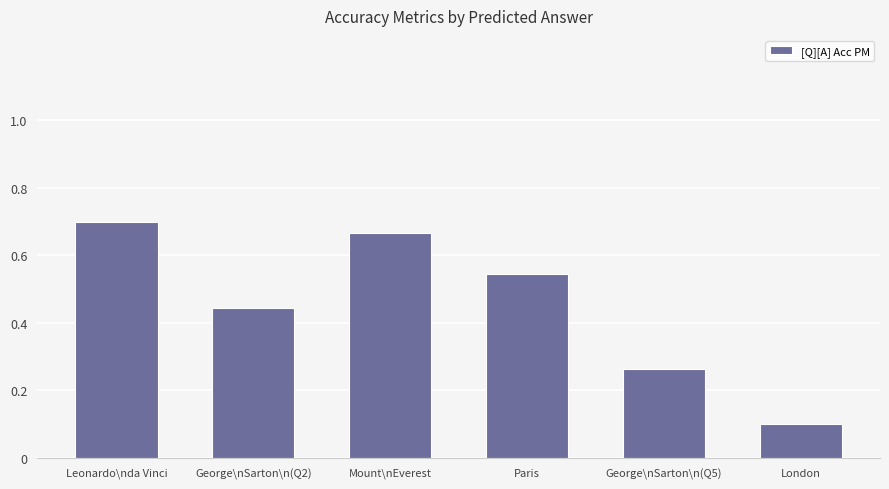

What is the change in value from Paris to London?

-0.4